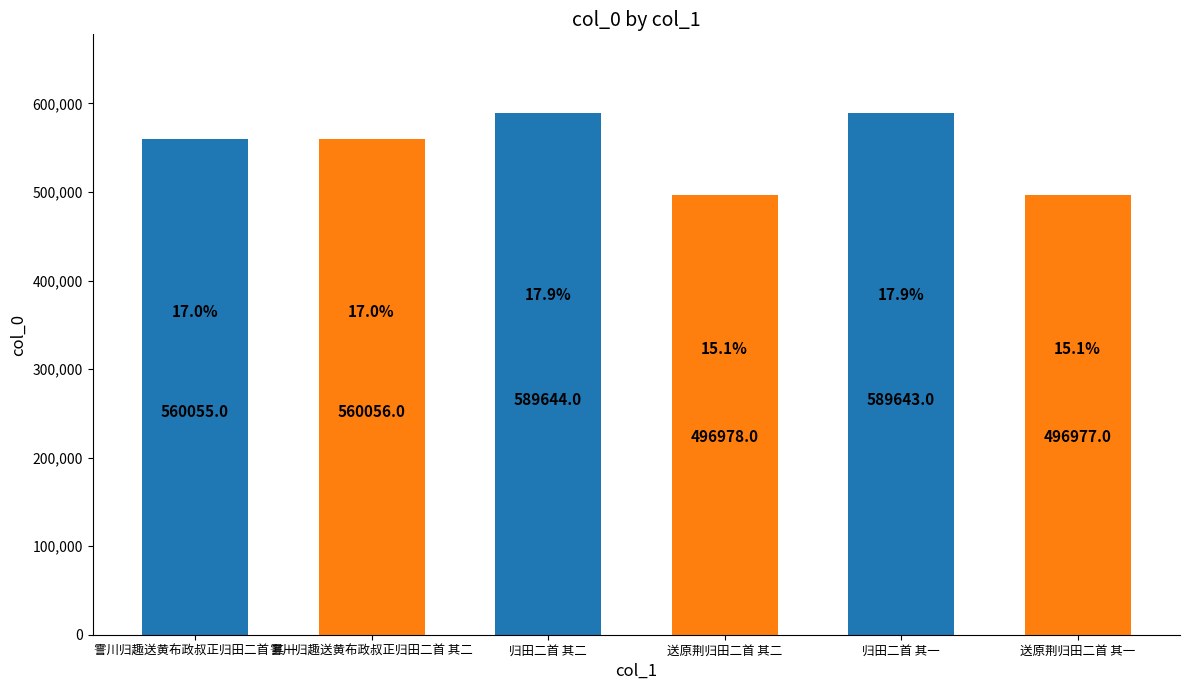

How many data points are less than 560056?

3